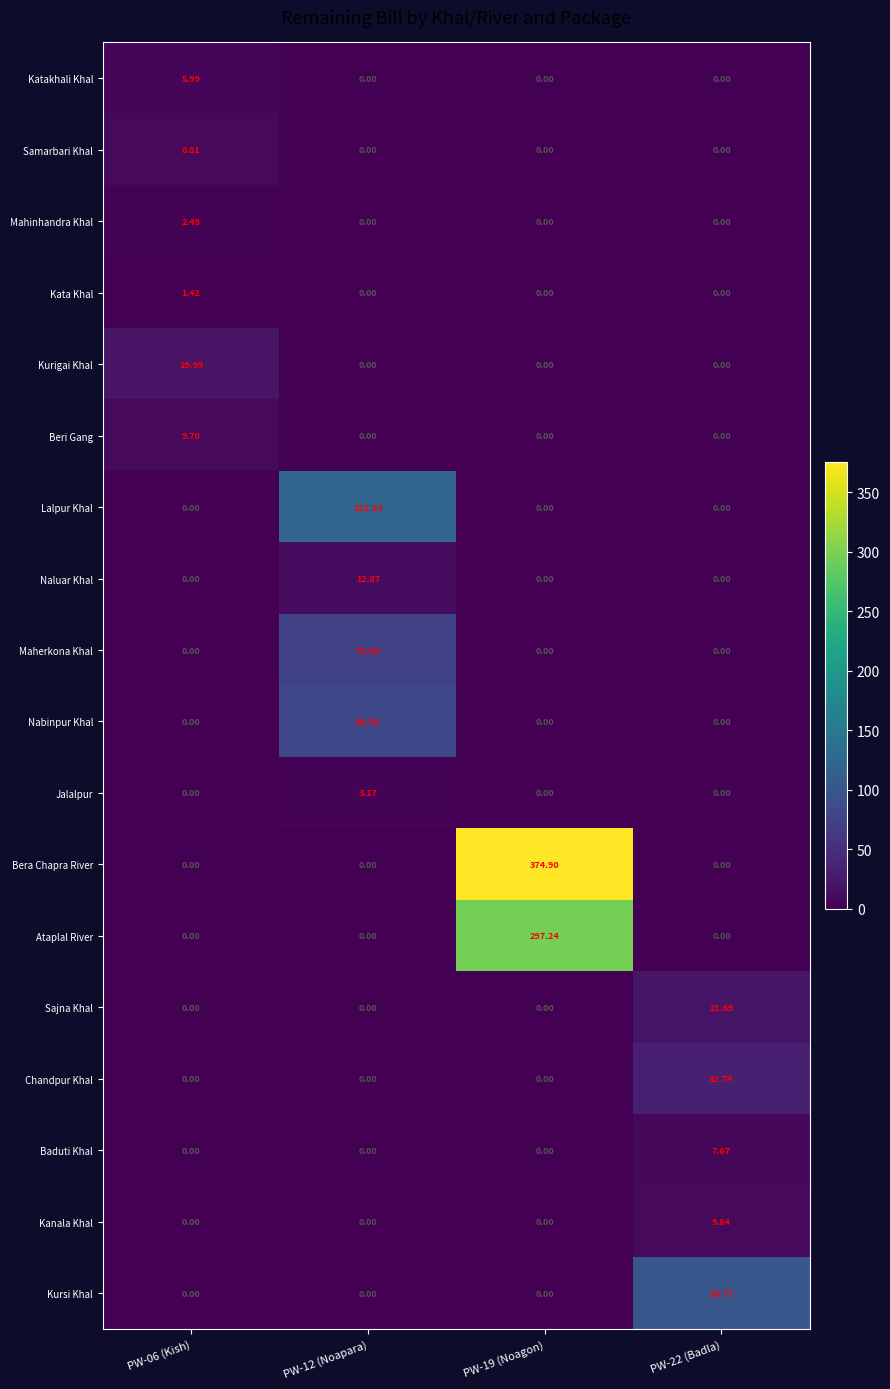

List the series in order of their peak value, highest first.

Bera Chapra River, Ataplal River, Lalpur Khal, Kursi Khal, Nabinpur Khal, Maherkona Khal, Chandpur Khal, Sajna Khal, Kurigai Khal, Naluar Khal, Kanala Khal, Beri Gang, Samarbari Khal, Baduti Khal, Katakhali Khal, Jalalpur, Mahinhandra Khal, Kata Khal